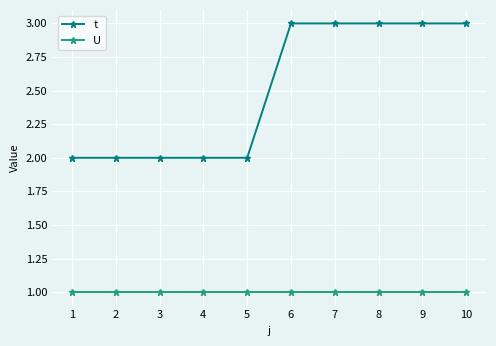

Reading left to right, list all the values displayed in this chart.

t: 2	2	2	2	2	3	3	3	3	3
U: 1	1	1	1	1	1	1	1	1	1